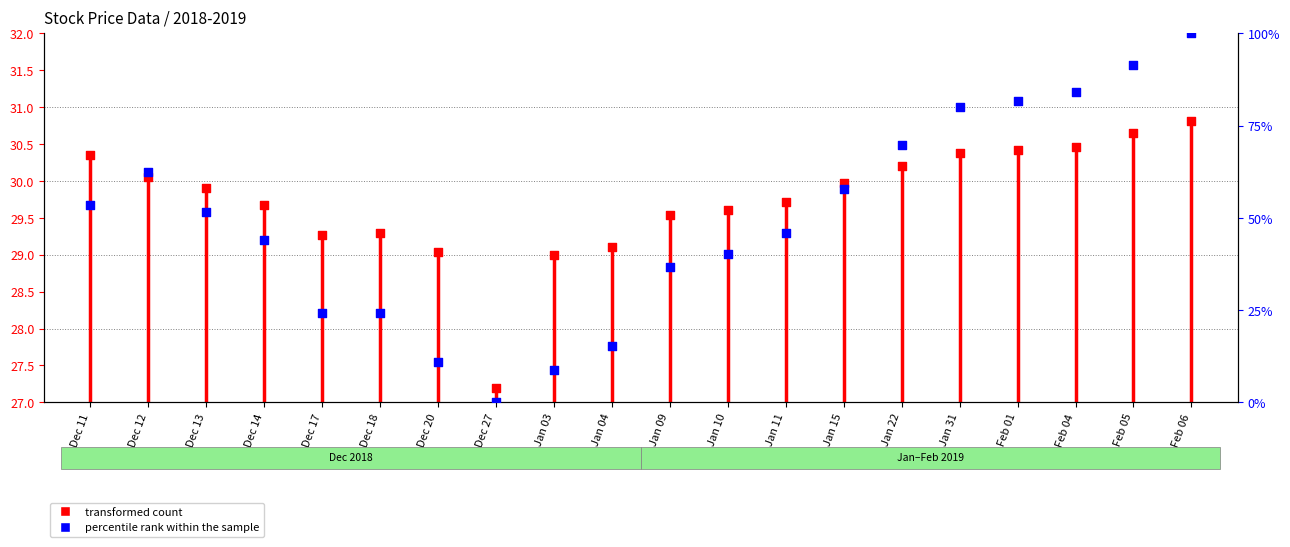

At which category is the sum across all series the highest?

Feb 06